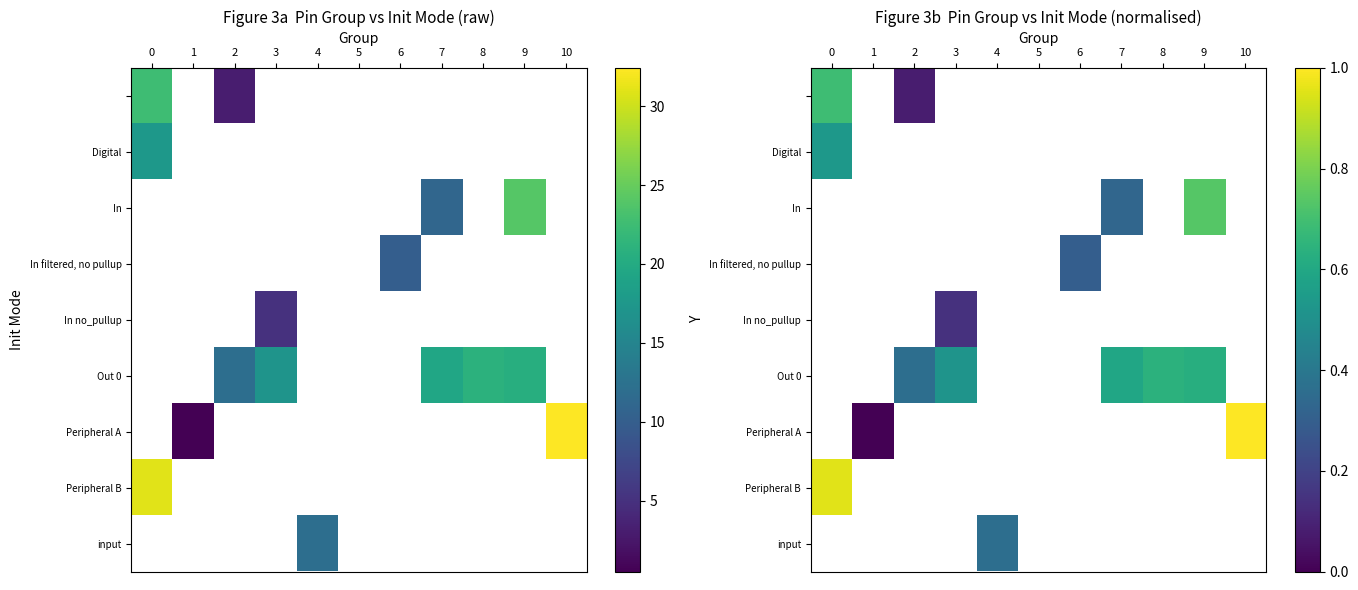

How many series are shown in this chart?

9